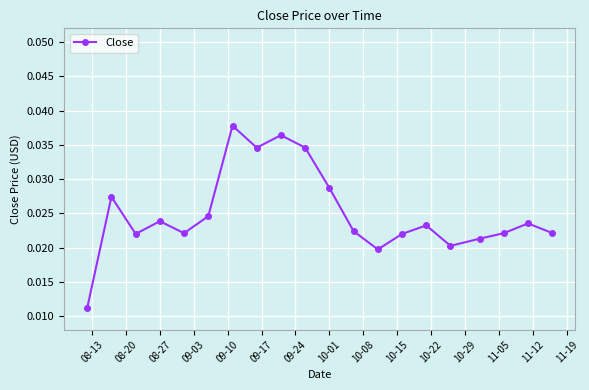

True or false: the data has more than 2 interior local peaks.

True